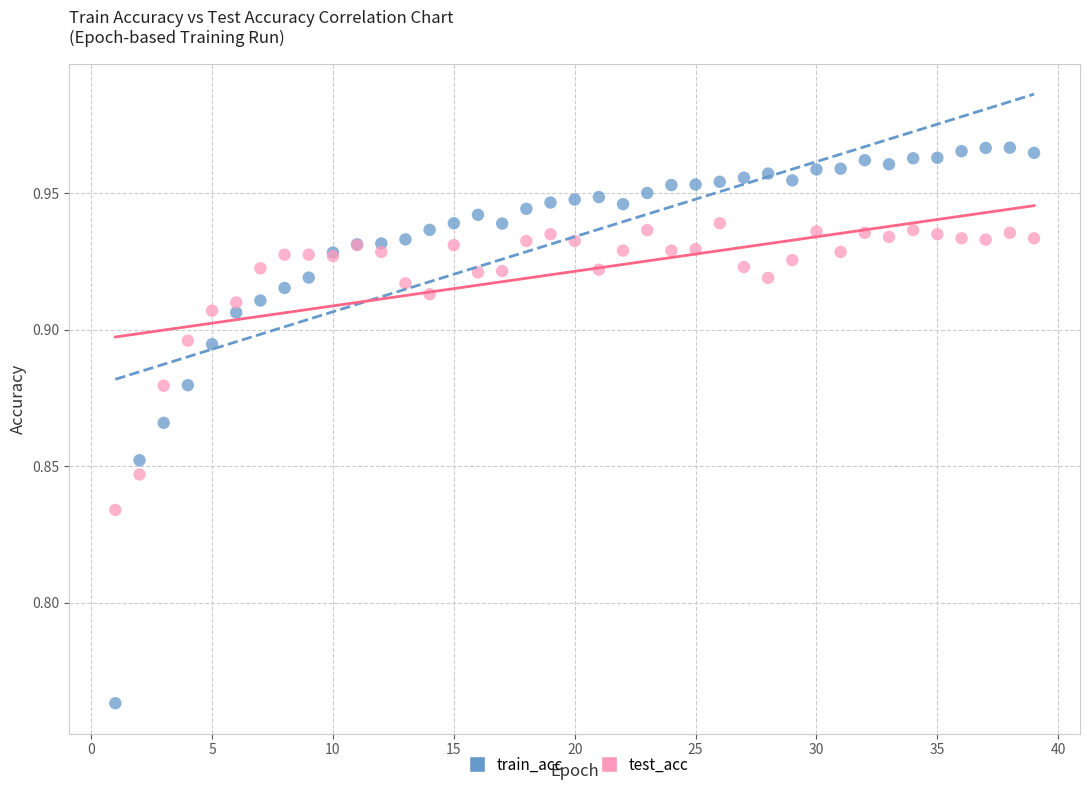

What is the X range (max minus min) for the scatter plot?

38.0